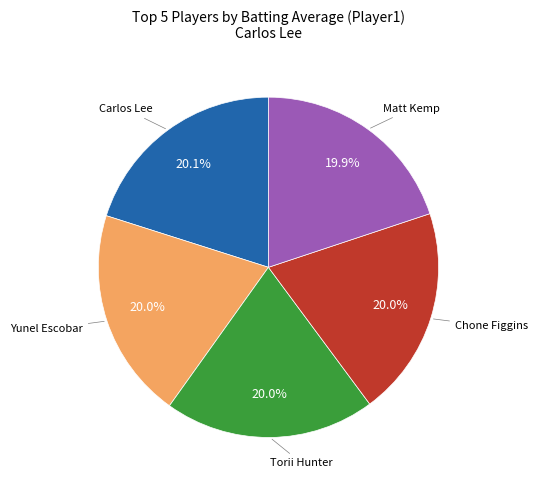

Does any single category account for the majority?

No